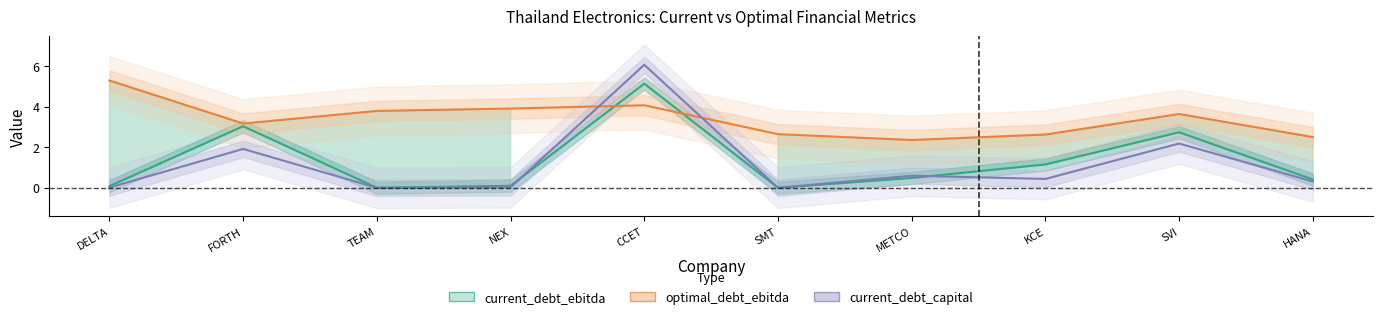

What is the sum of all values?

13.1